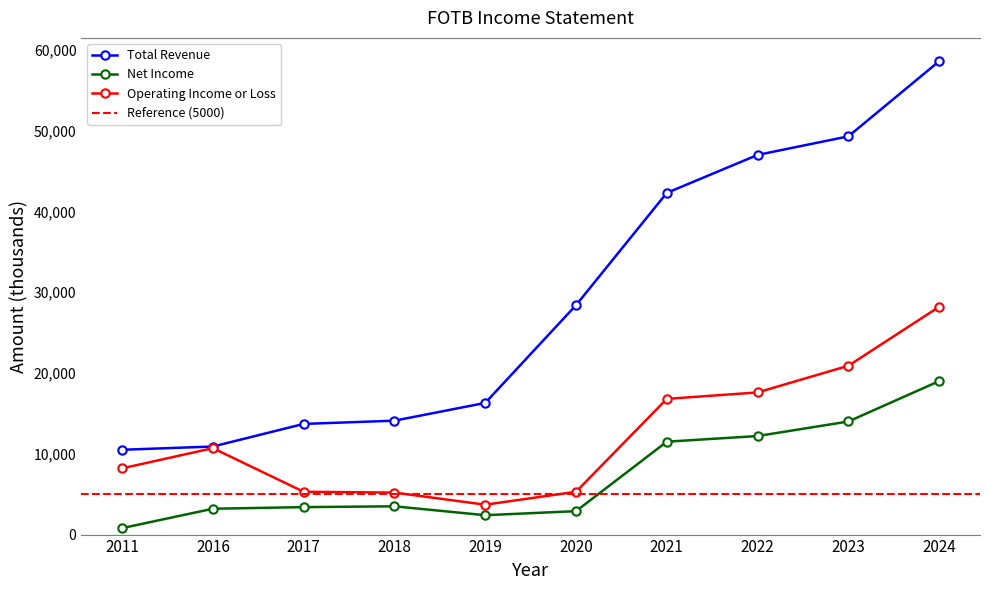

How many data points does each series have?

10